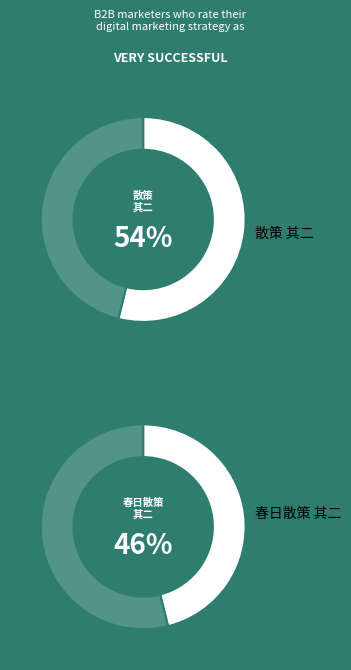

To the nearest percent, what percentage of the pie is 散策 其二?

54%